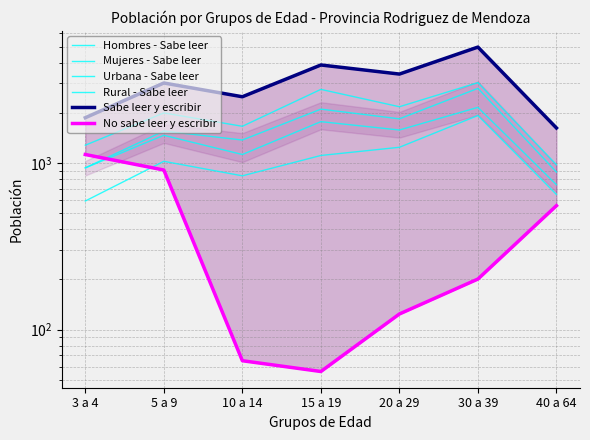

What is the sum of the Mujeres - Sabe leer values at 40 a 64 and 5 a 9?

2206